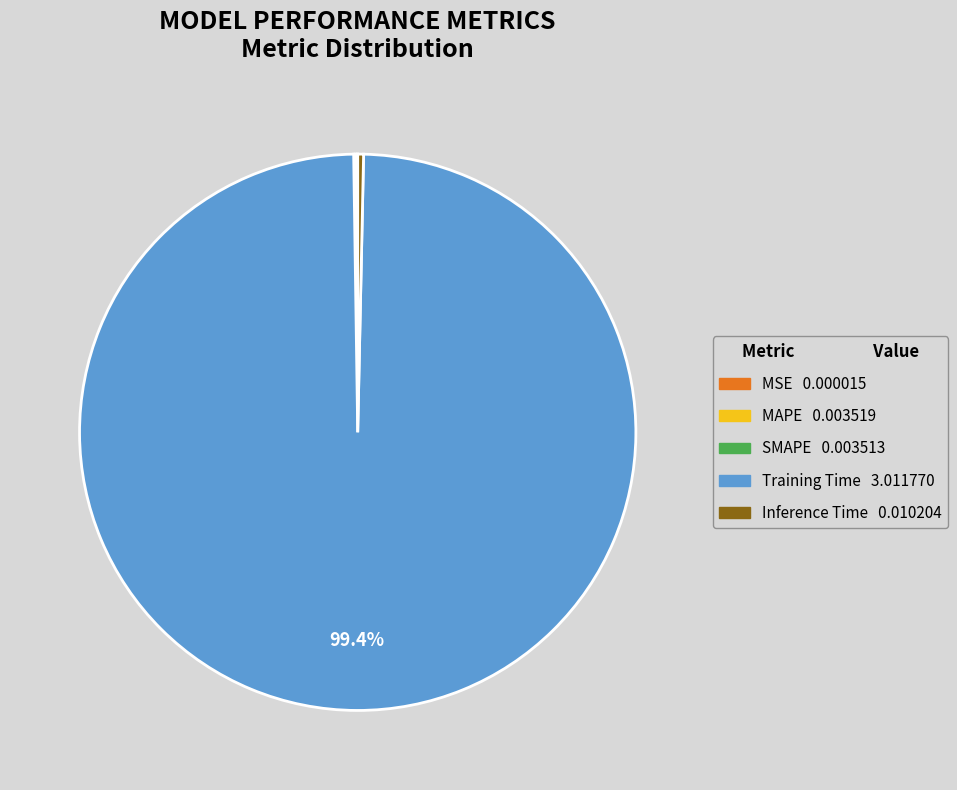

What is the largest slice in the pie chart?

Training Time